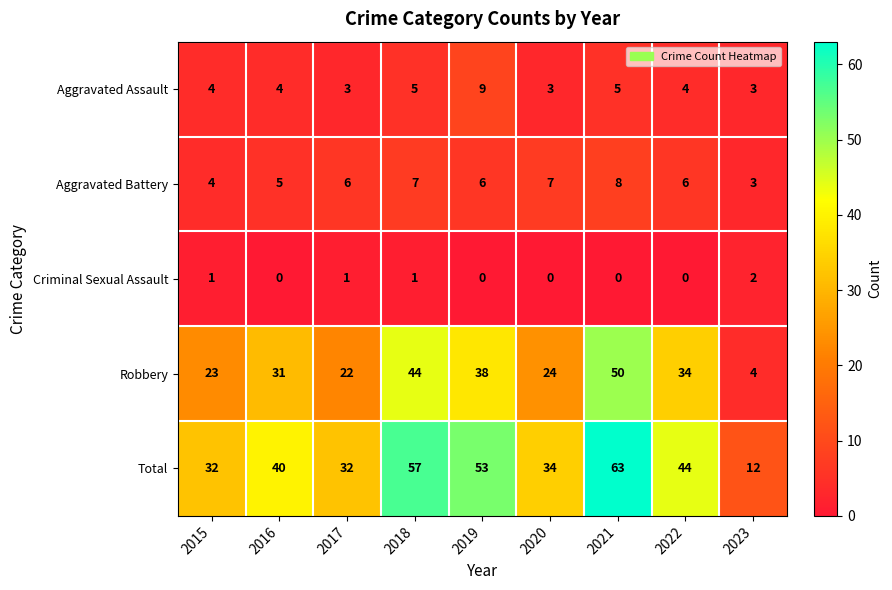

What is the total value across all series at 2019?

106